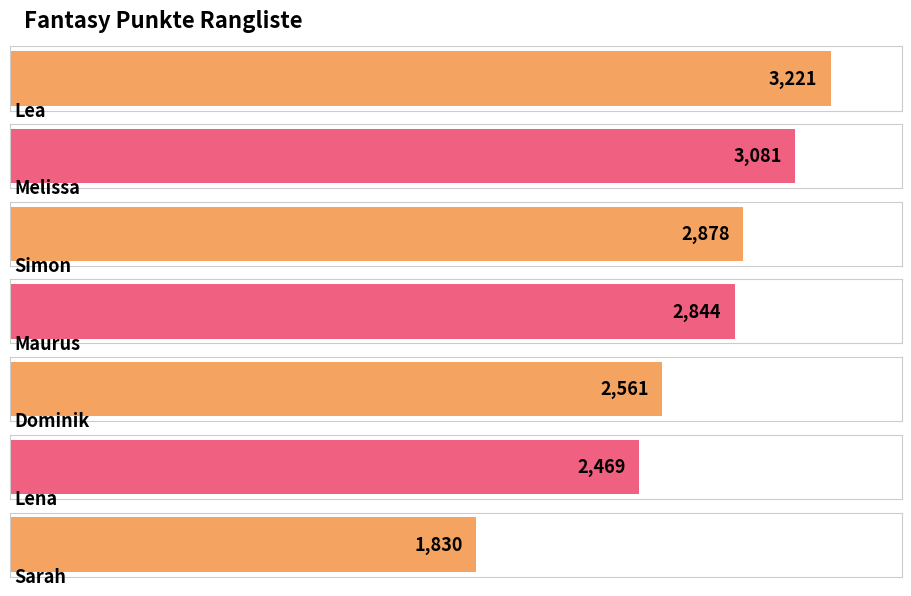

Rank the categories by value from highest to lowest.

Lea, Melissa, Simon, Maurus, Dominik, Lena, Sarah